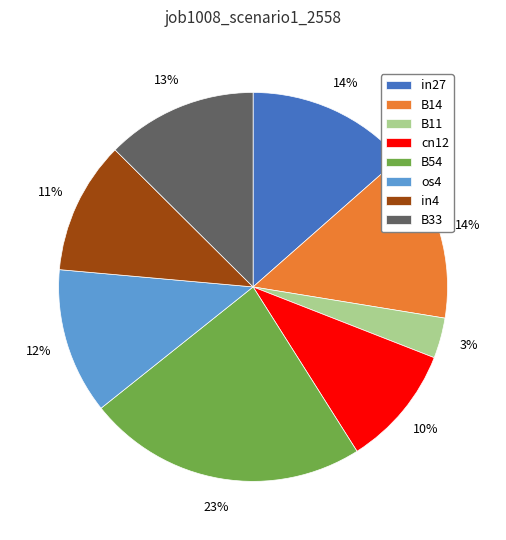

To the nearest percent, what portion does in27 represent?

14%